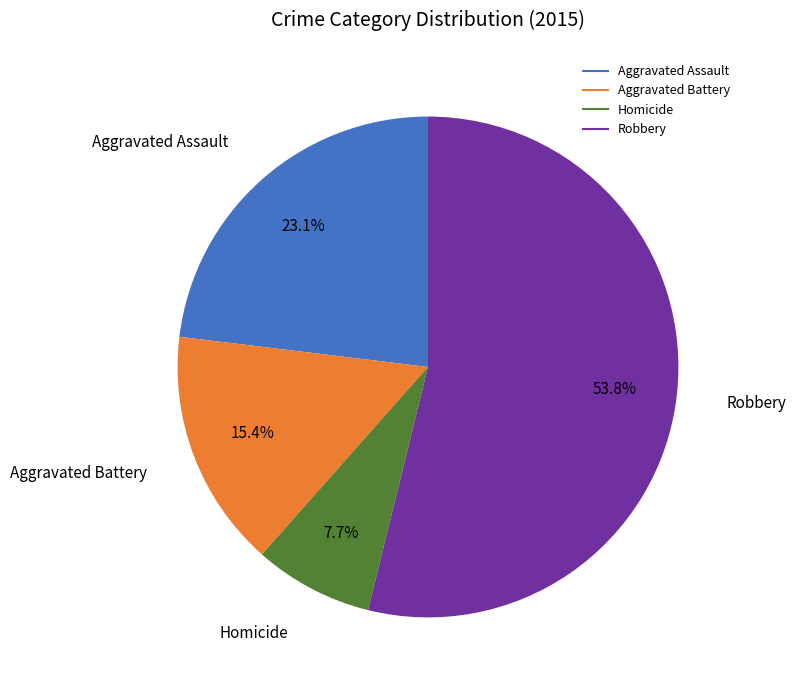

Which slice is the largest?

Robbery